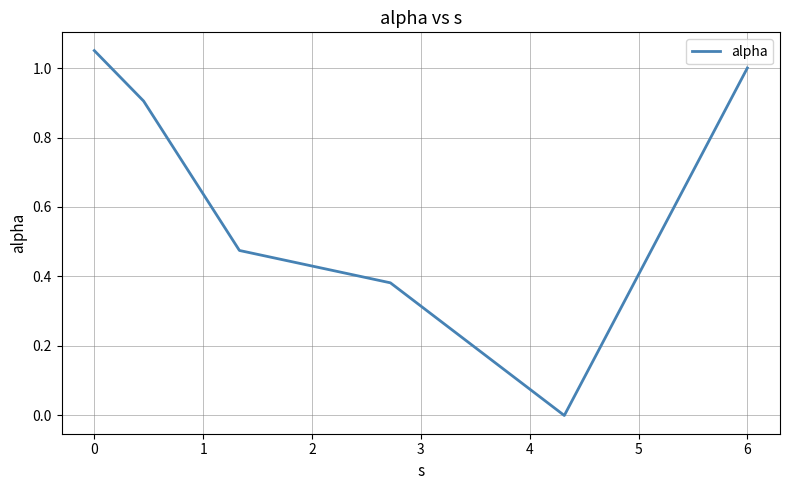

What is the difference between the second highest and minimum values?

1.0